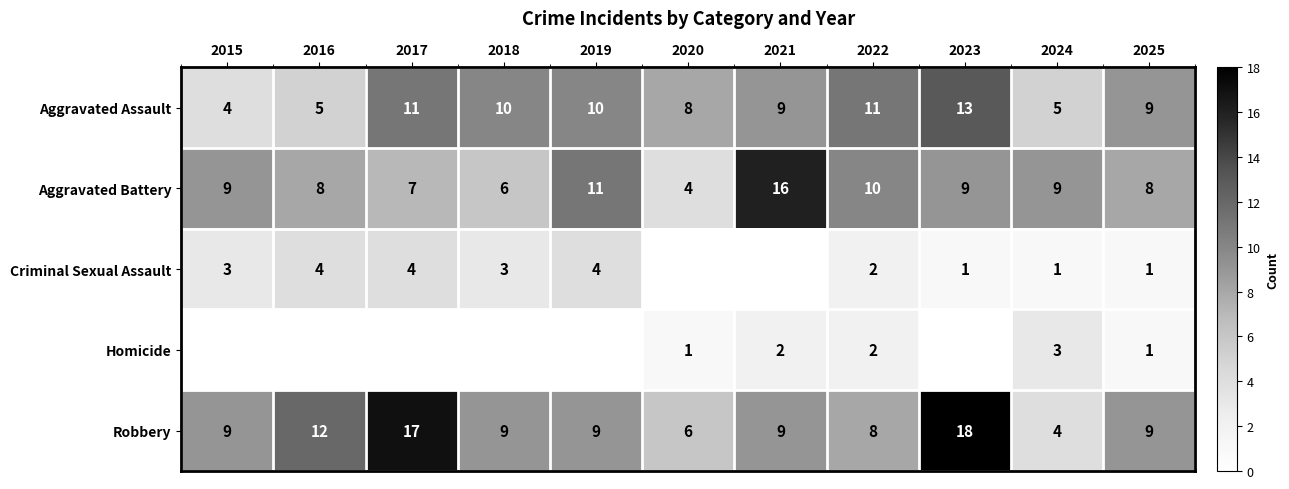

What is the total value across all series at 2025?

28